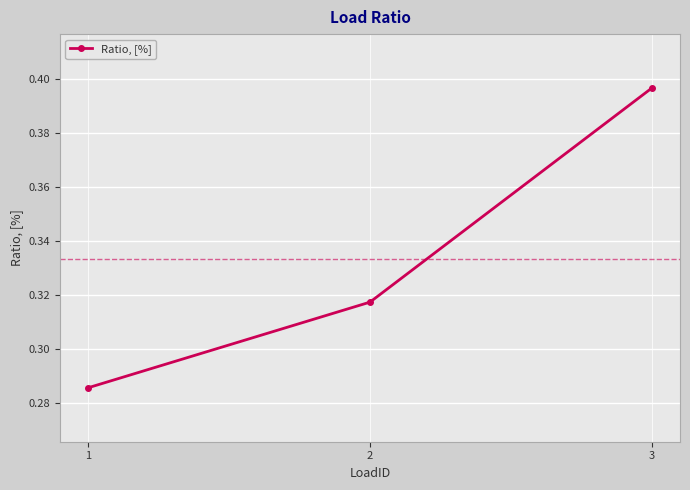

Does the chart have visible grid lines?

Yes